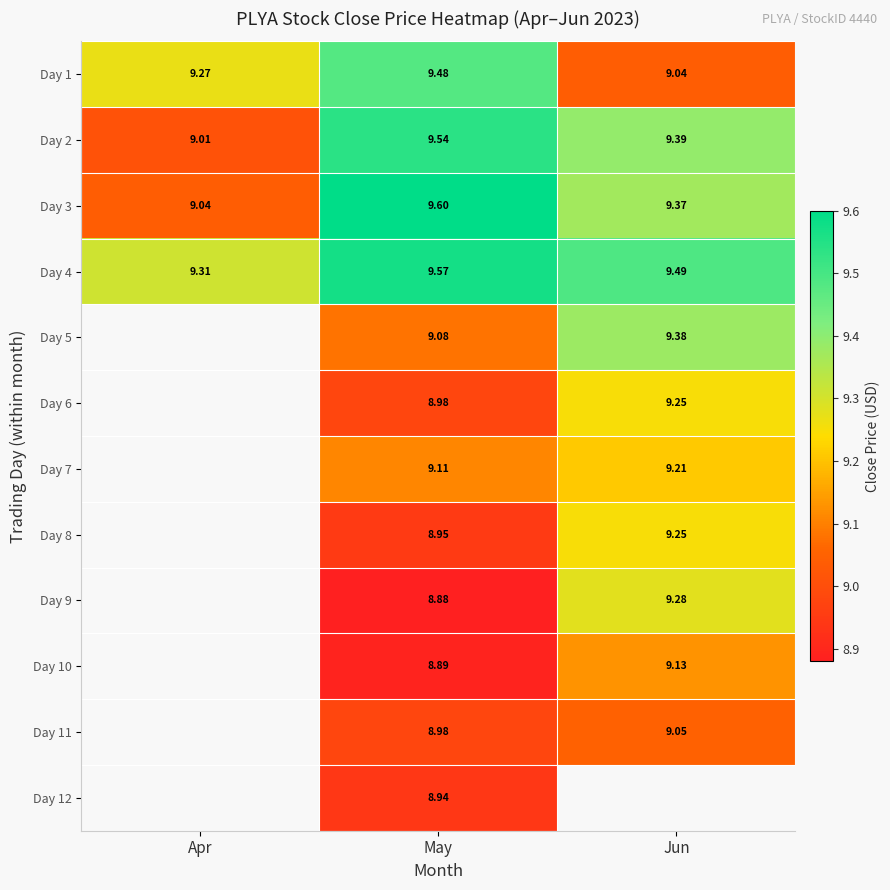

Which category has the highest value in the Day 1 series?

May